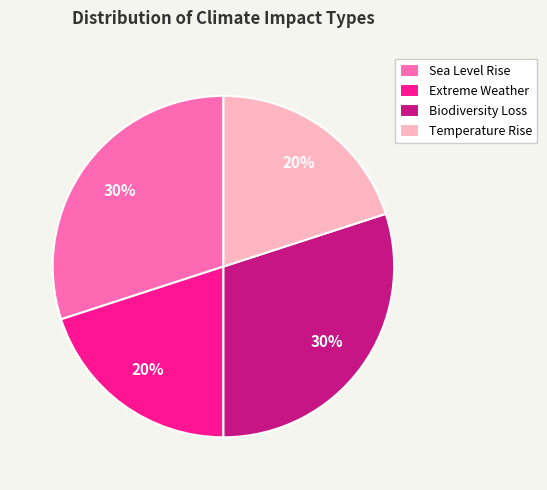

To the nearest percent, what is the average slice percentage?

25%